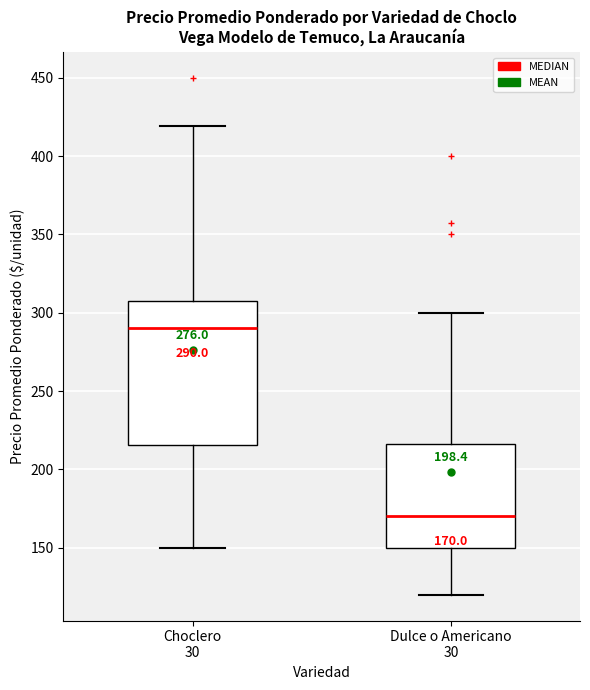

Which box has the lowest median line?

Dulce o Americano 30